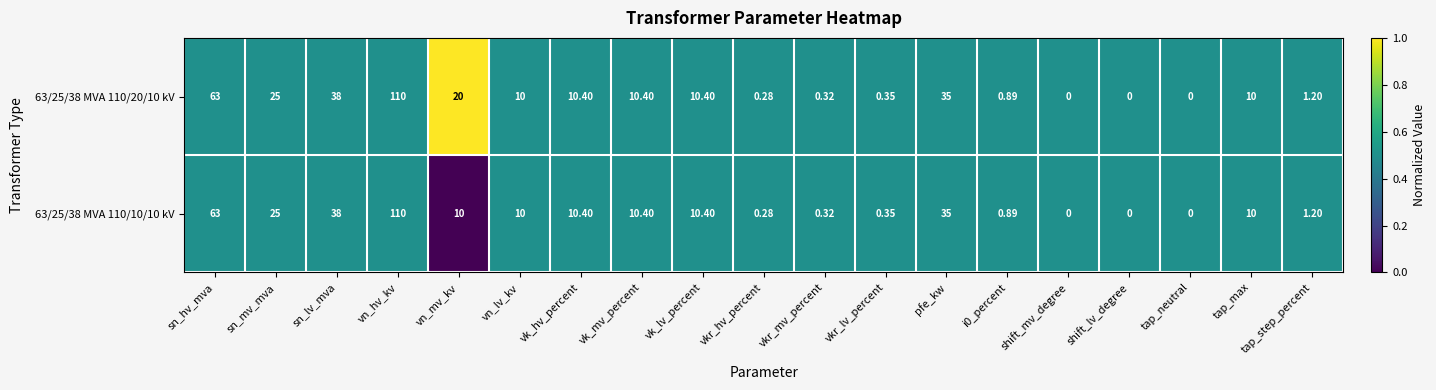

Is the value of 63/25/38 MVA 110/20/10 kV at sn_hv_mva greater than the value of 63/25/38 MVA 110/10/10 kV at pfe_kw?

Yes